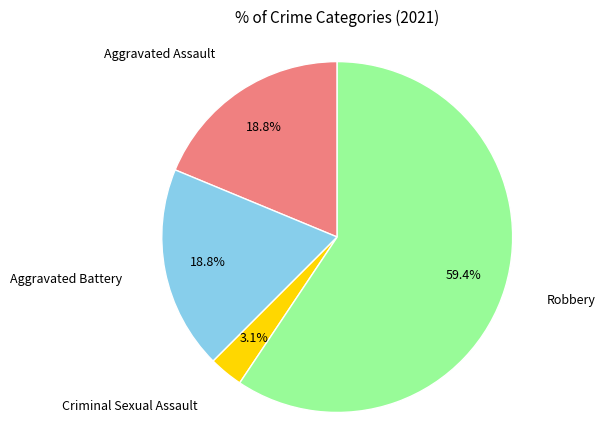

Does any single category account for the majority?

Yes